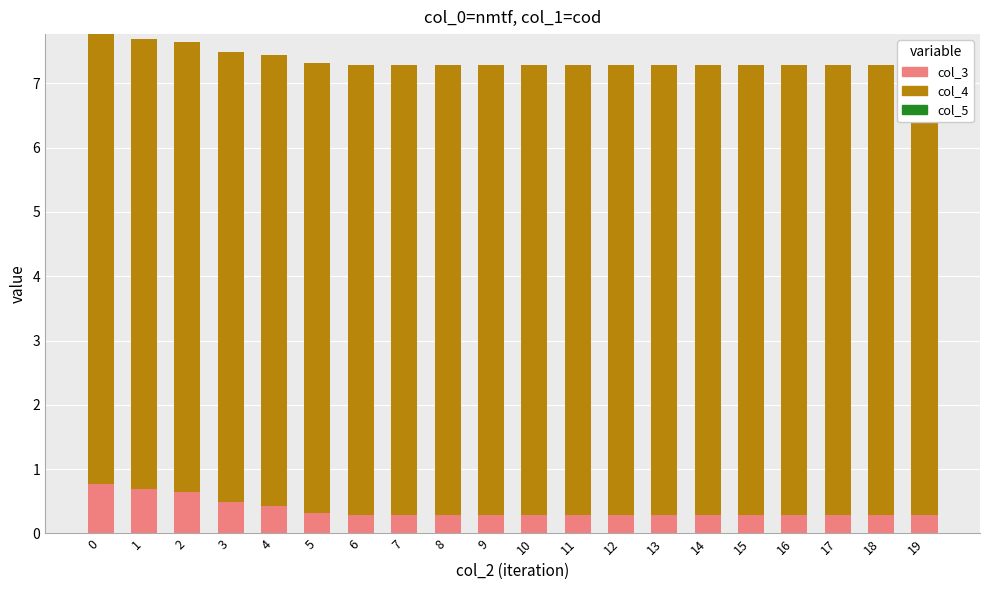

Reading left to right, extract all data points from this chart.

col_3: 0=0.8	1=0.7	2=0.6	3=0.5	4=0.4	5=0.3	6=0.3	7=0.3	8=0.3	9=0.3	10=0.3	11=0.3	12=0.3	13=0.3	14=0.3	15=0.3	16=0.3	17=0.3	18=0.3	19=0.3
col_4: 0=7.0	1=7.0	2=7.0	3=7.0	4=7.0	5=7.0	6=7.0	7=7.0	8=7.0	9=7.0	10=7.0	11=7.0	12=7.0	13=7.0	14=7.0	15=7.0	16=7.0	17=7.0	18=7.0	19=7.0
col_5: 0=0.0	1=0.0	2=0.0	3=0.0	4=0.0	5=0.0	6=0.0	7=0.0	8=0.0	9=0.0	10=0.0	11=0.0	12=0.0	13=0.0	14=0.0	15=0.0	16=0.0	17=0.0	18=0.0	19=0.0